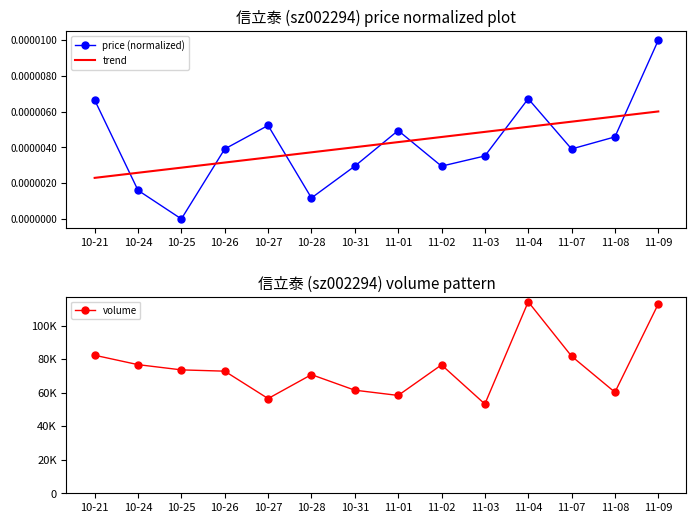

What position from the right is 11-03?

5